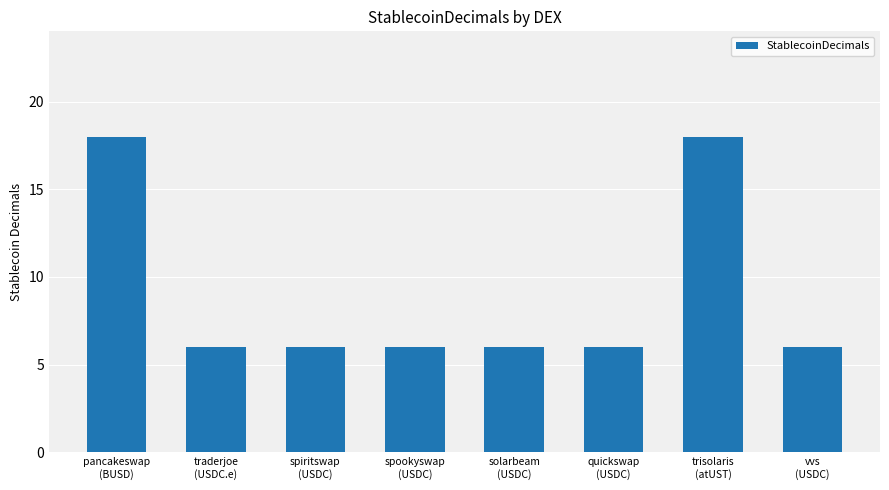

What is the maximum value shown in the chart?

18